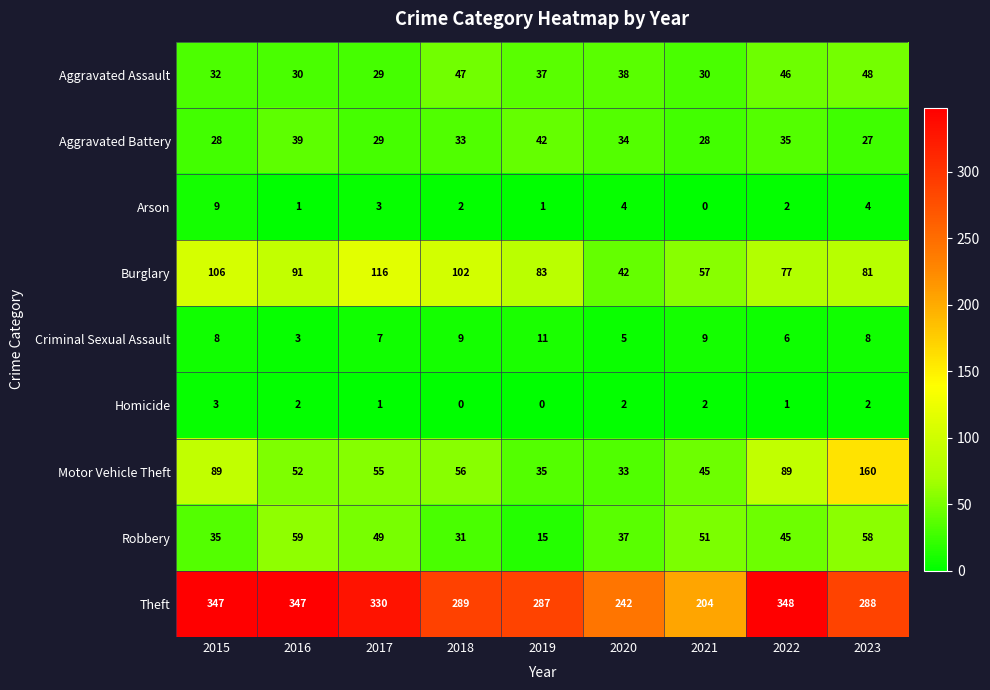

What is the average value of the Aggravated Assault series?

37